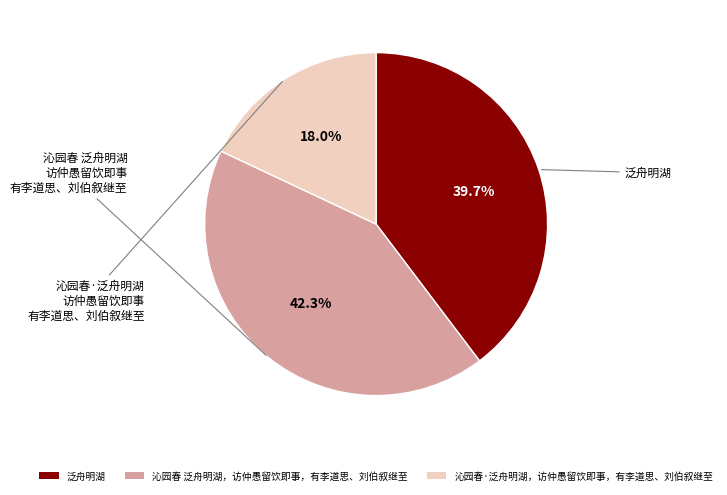

Does 沁园春·泛舟明湖，访仲愚留饮即事，有李道思、刘伯叙继至 account for over 50% of the chart?

No